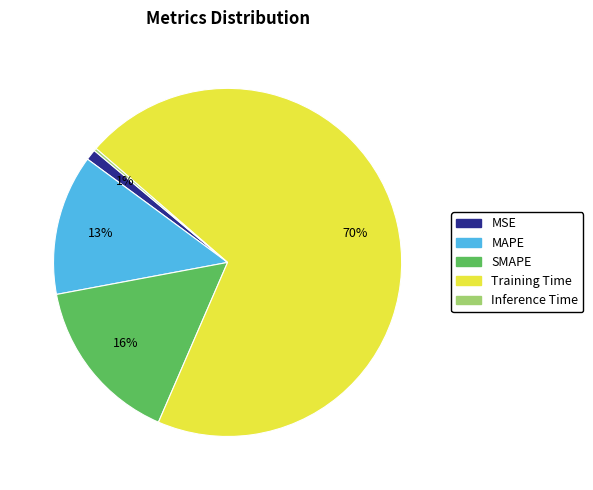

Combined, do MAPE and Training Time account for over 50%?

Yes